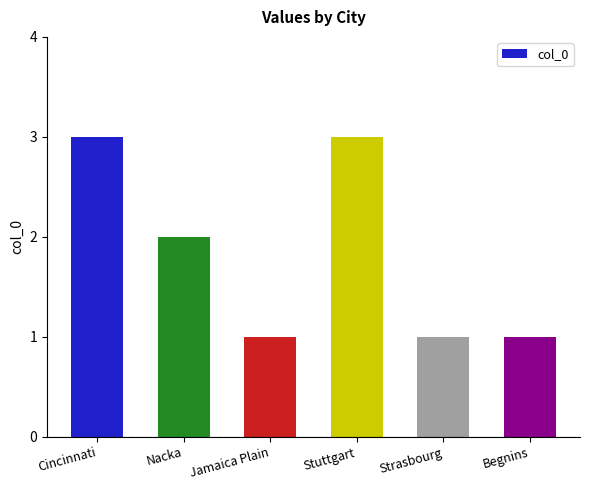

What is the value of the 4th bar from the left?

3